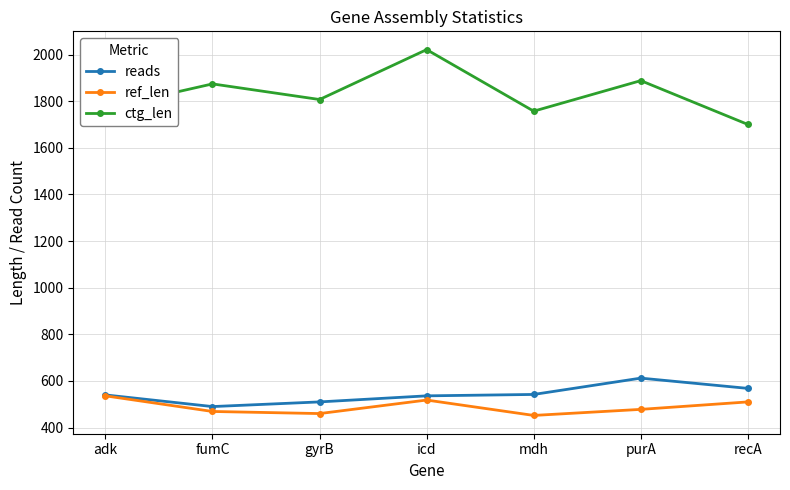

What is the difference between the reads values at purA and icd?

76